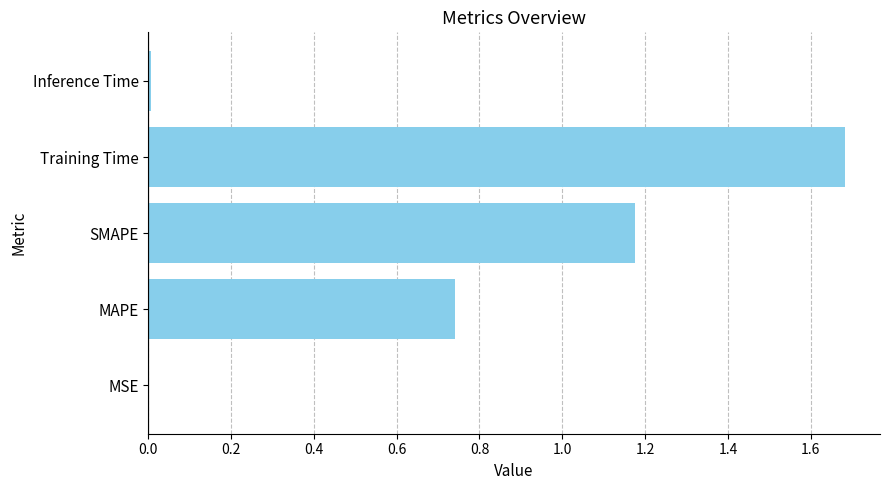

Which has a higher value, Inference Time or MAPE?

MAPE